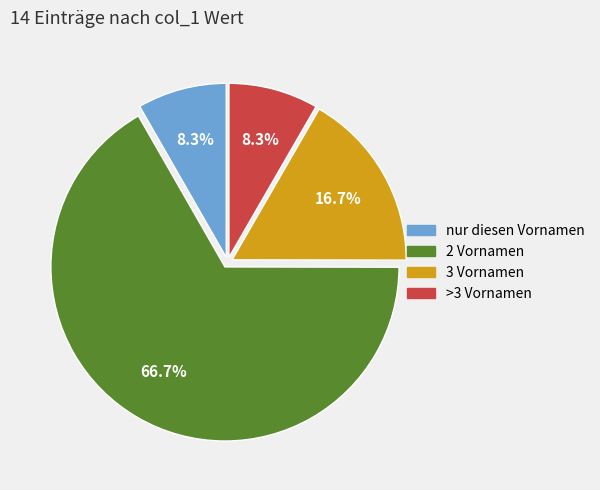

Is there a majority slice in this chart?

Yes